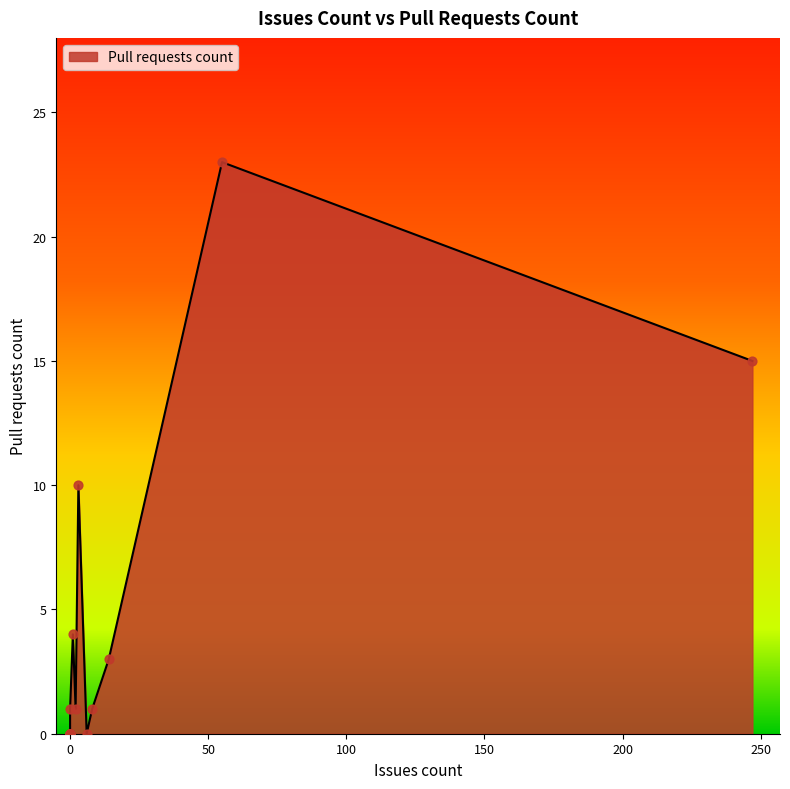

What is the change in value from 0 to 1?

+4